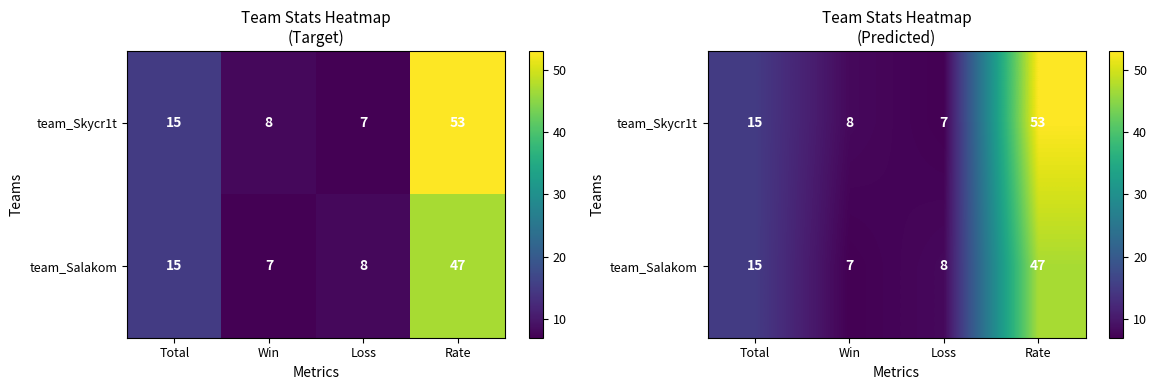

Rank the series at Win from lowest to highest value.

team_Salakom, team_Skycr1t